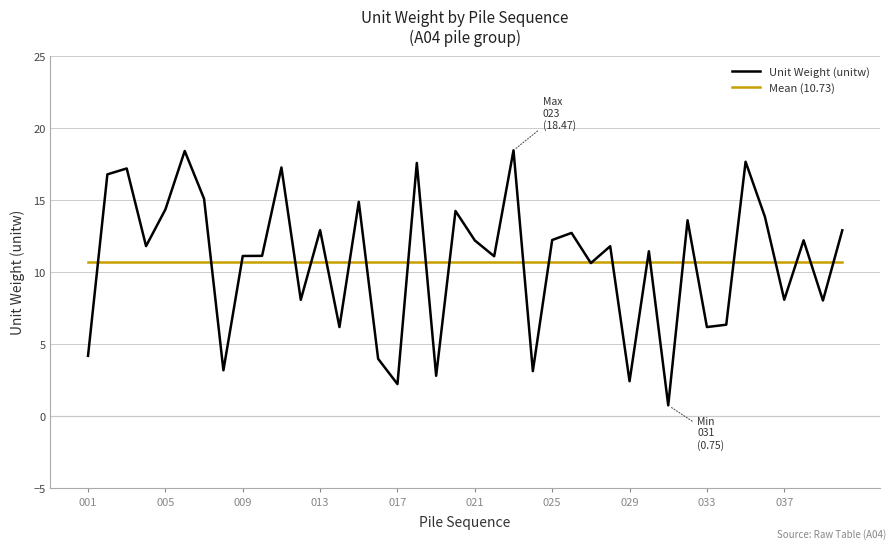

List the series in order of their peak value, lowest first.

Mean (10.73), Unit Weight (unitw)